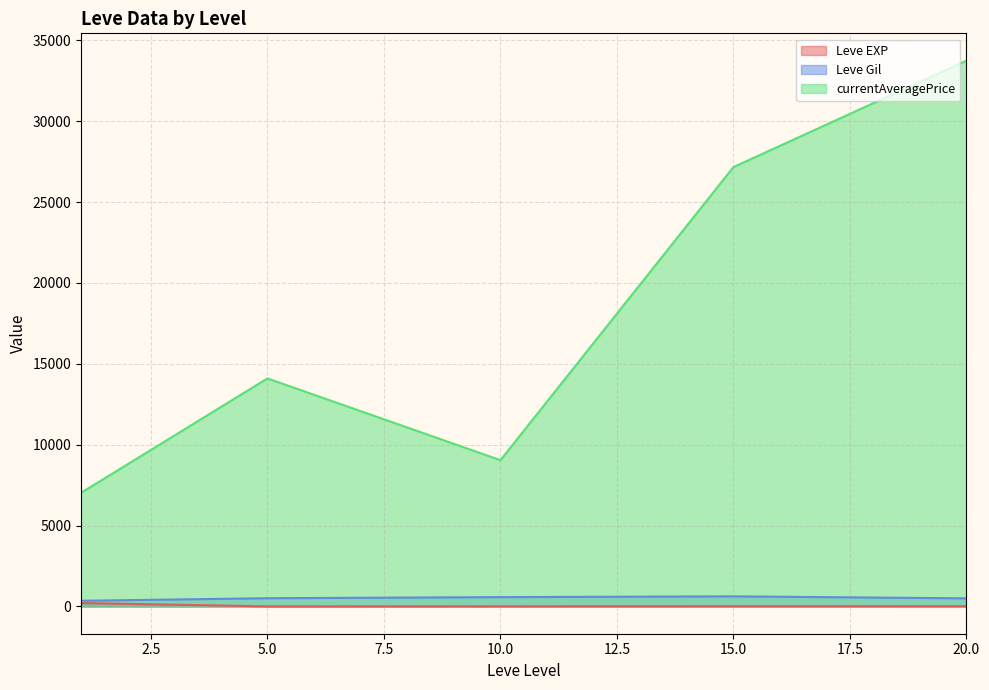

What is the greatest value displayed?

33748.5